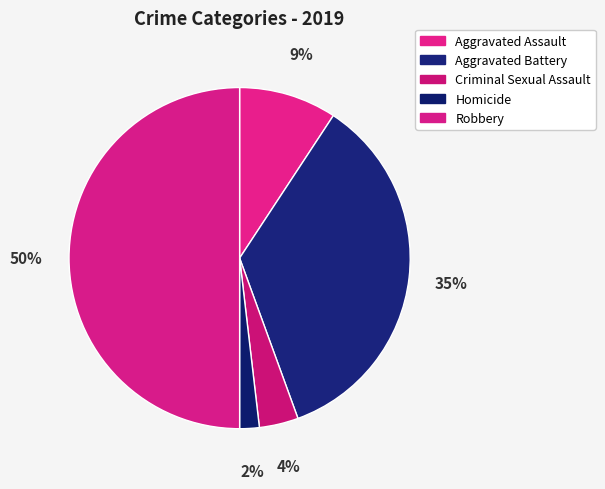

What percentage is the Aggravated Assault slice, to the nearest percent?

9%